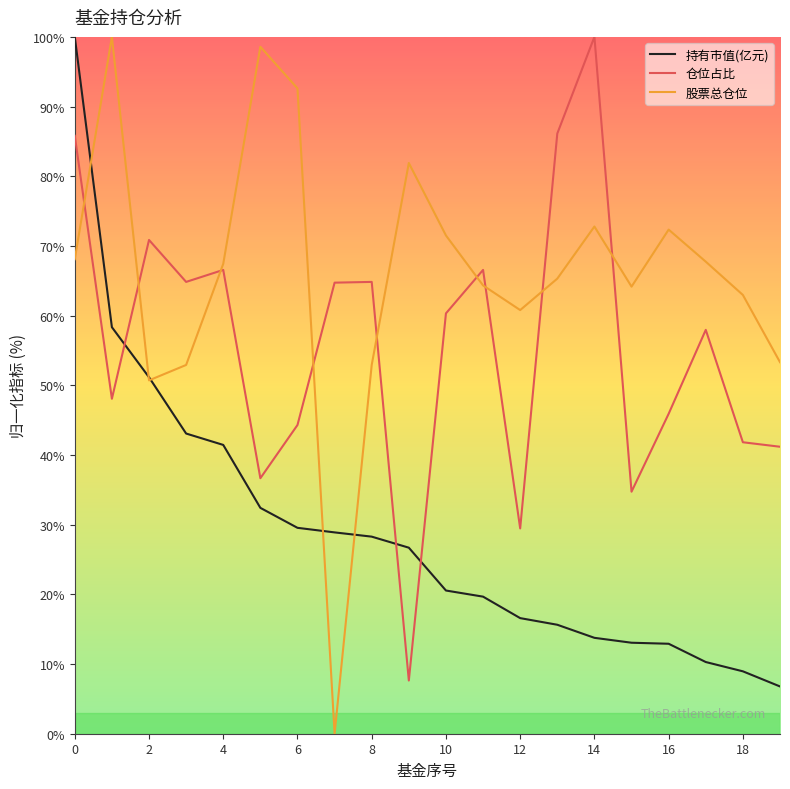

Does the chart have visible grid lines?

No